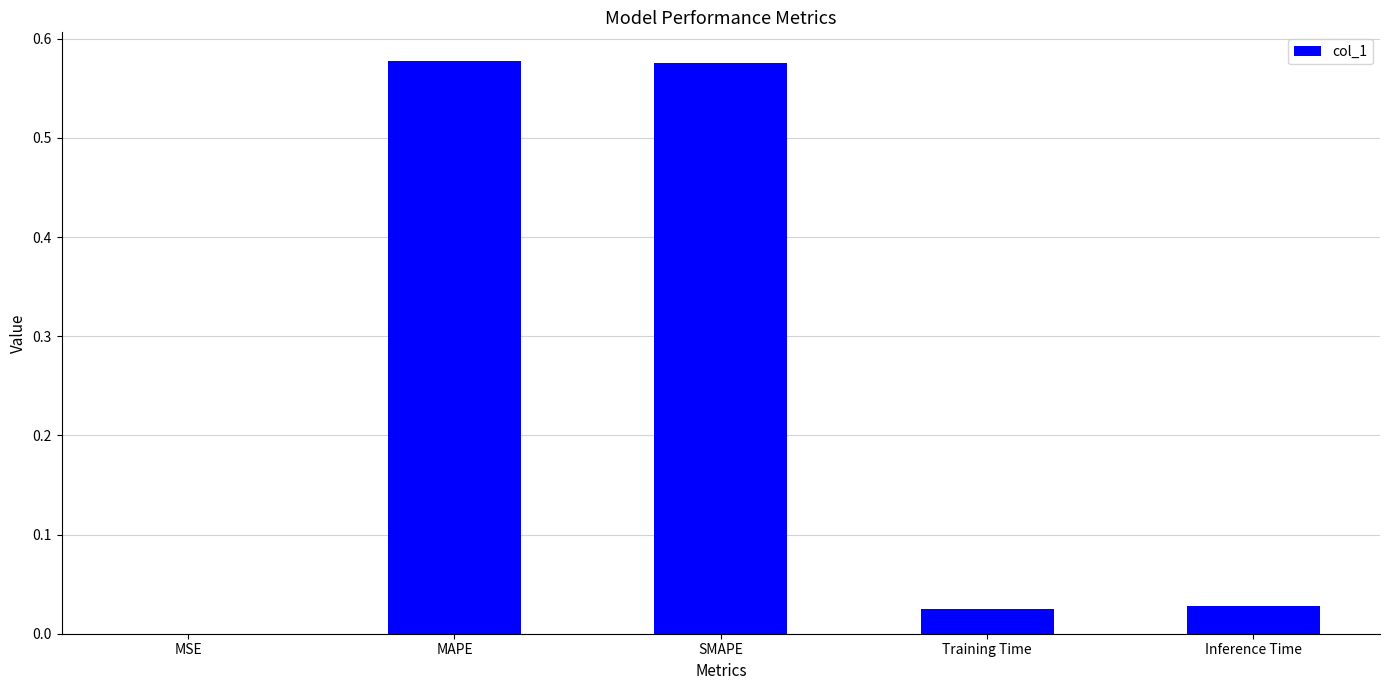

What is the change in value from SMAPE to Inference Time?

-0.5